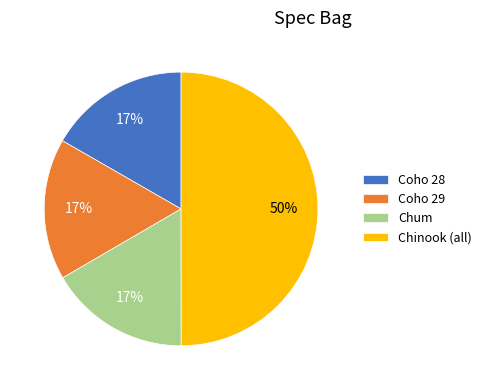

Do Chinook (all) and Coho 29 together represent more than half of the pie?

Yes